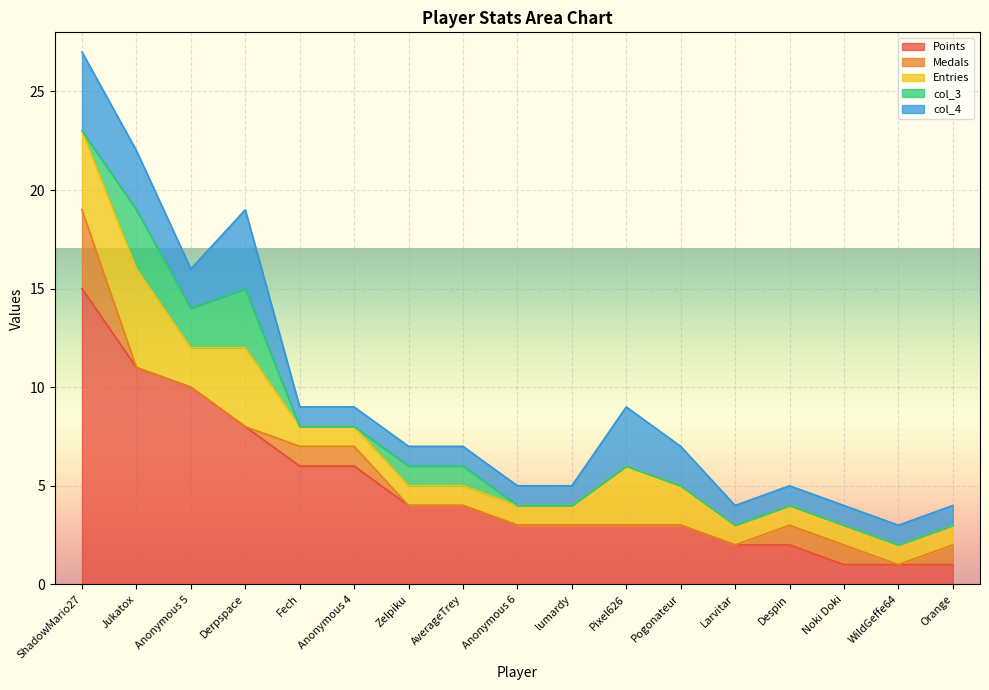

What is the difference between the highest and lowest values at Orange?

1